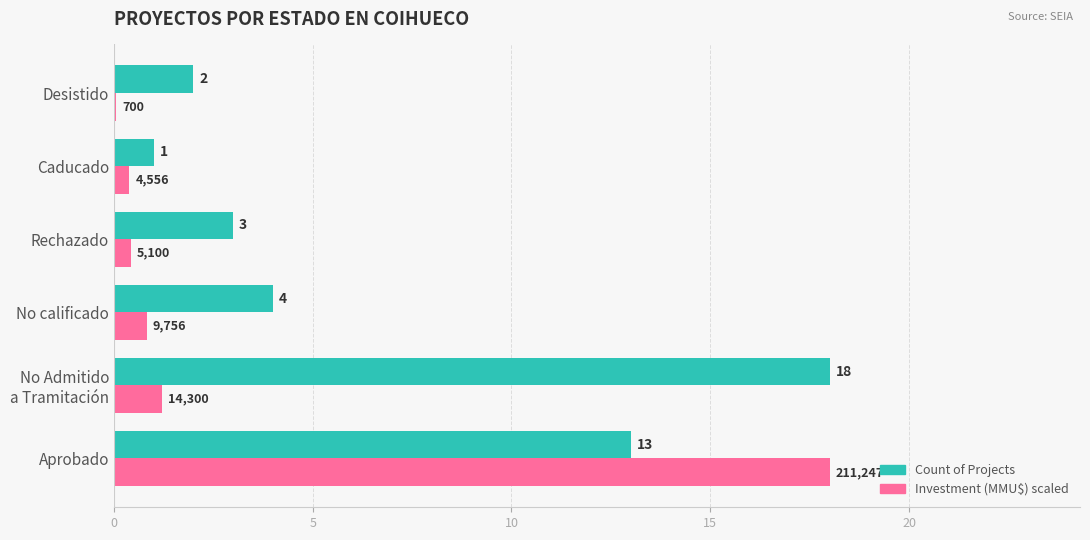

At which label does Investment (MMU$) scaled reach its peak?

Aprobado